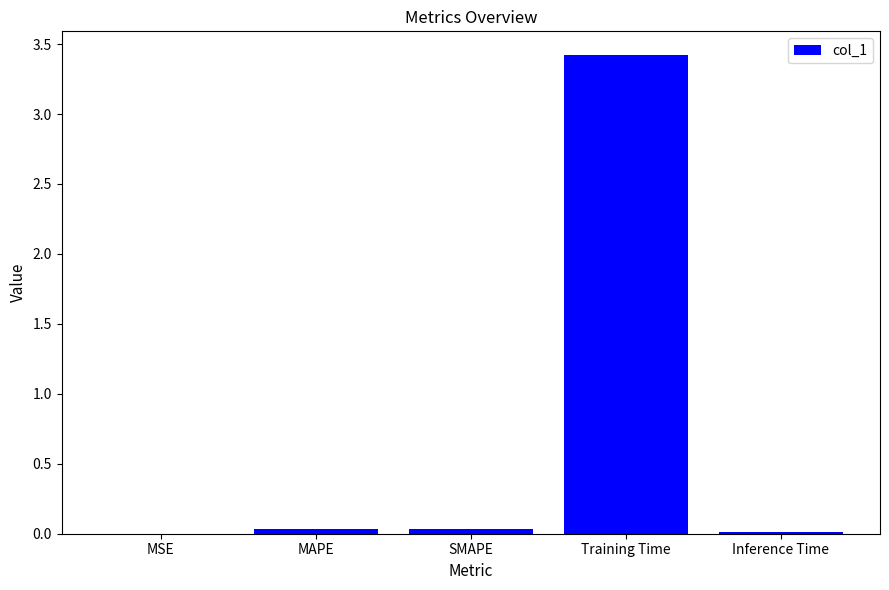

Between SMAPE and Training Time, which is larger?

Training Time